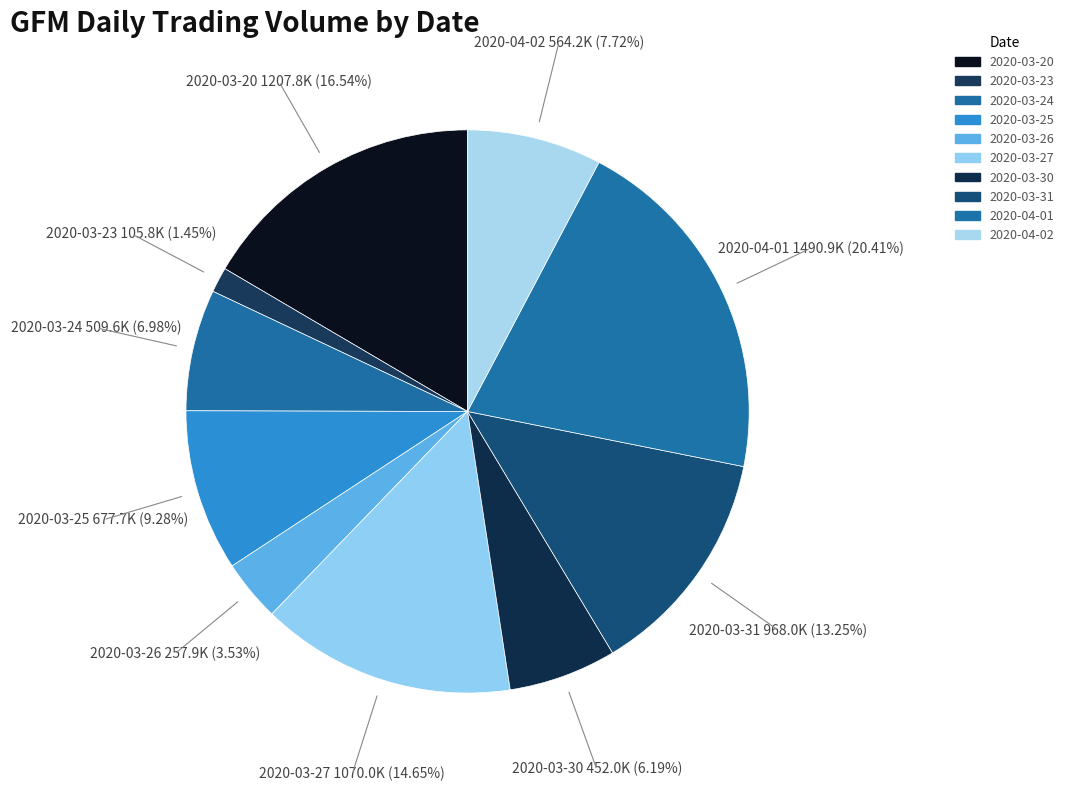

Between 2020-03-26 and 2020-03-25, which is larger?

2020-03-25